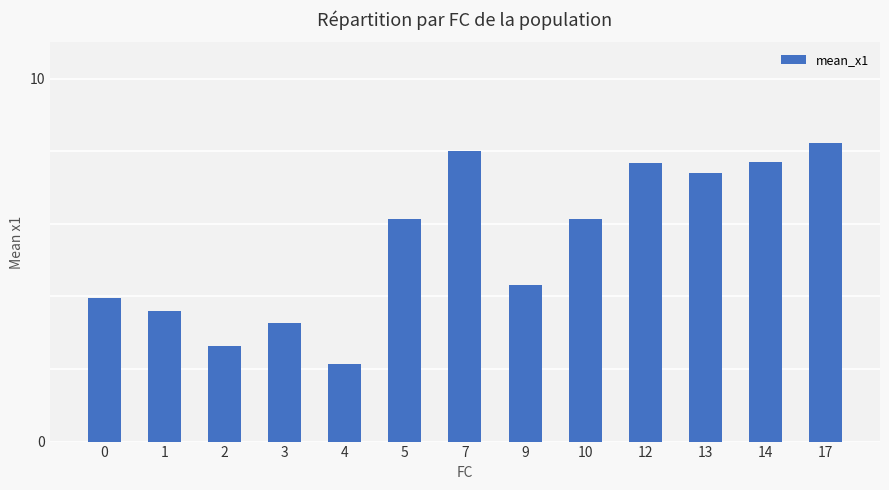

What is the value of the 7th bar from the left?

8.0